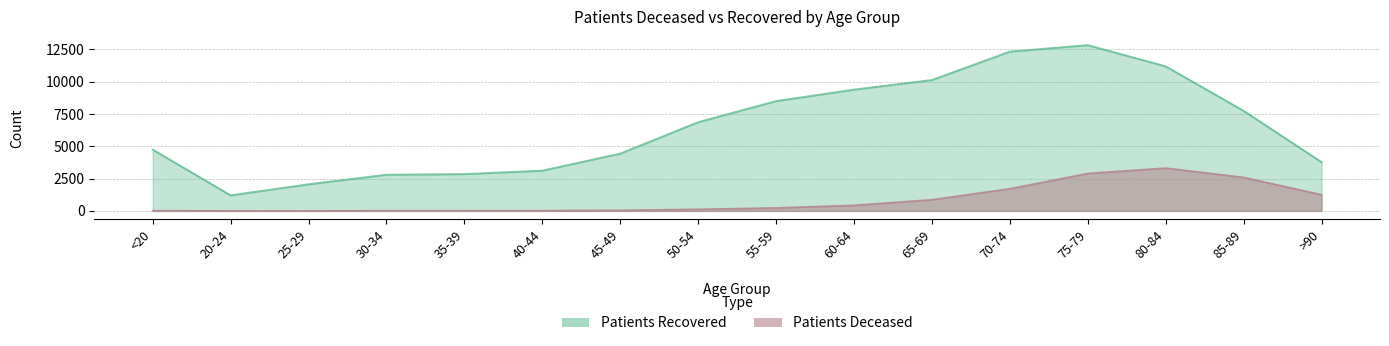

How many series are shown in this chart?

2